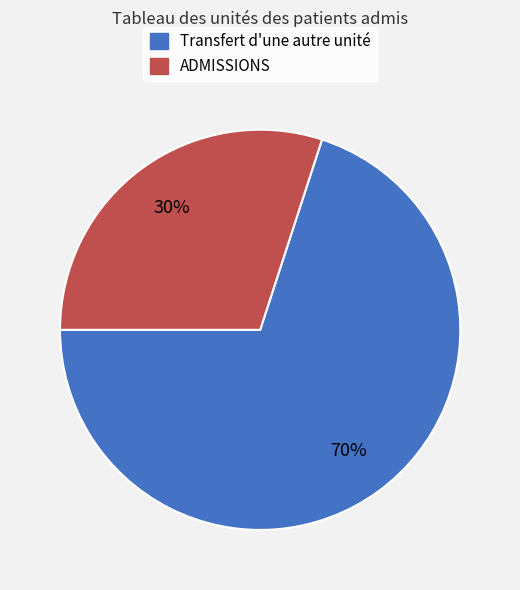

To the nearest percent, what is the difference between the largest and smallest slice percentages?

40%